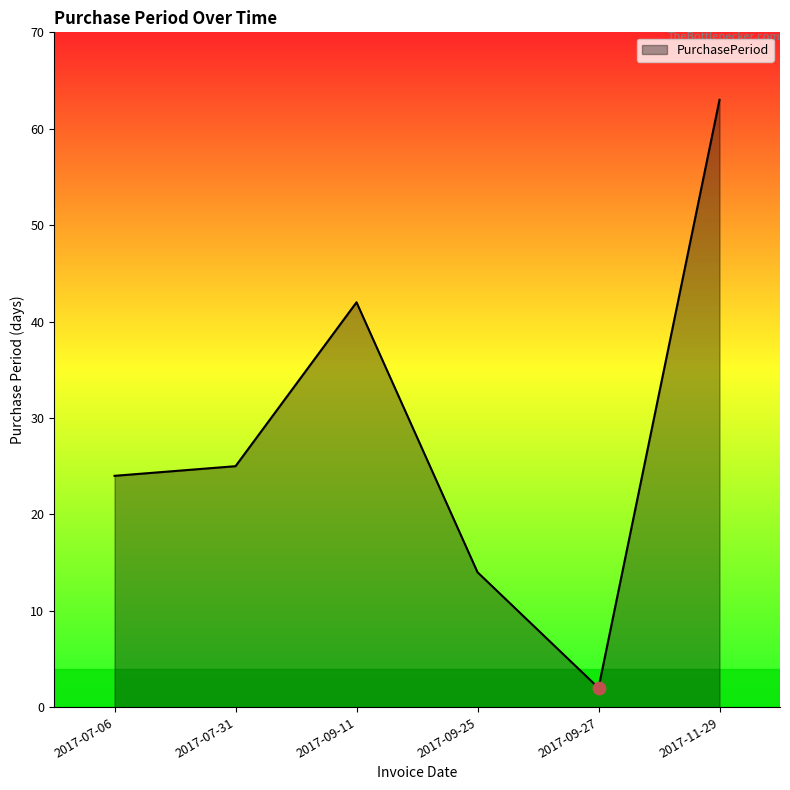

Approximately how many times larger is the value at 2017-09-27 compared to 2017-07-06?

0.1